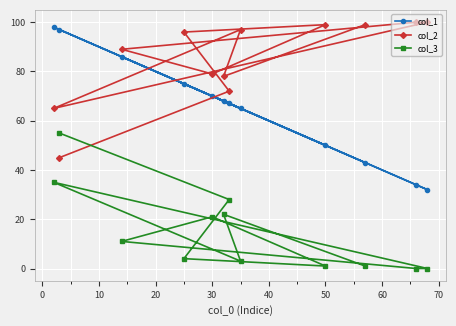

Which series has the largest range (max minus min)?

col_1